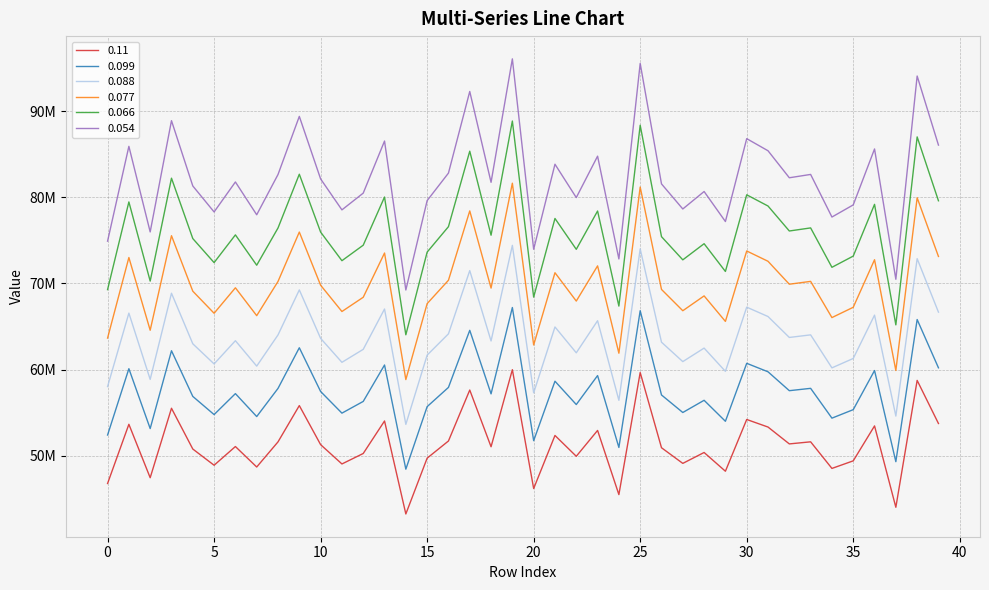

True or false: 0.099 has more than 1 interior local peaks.

True